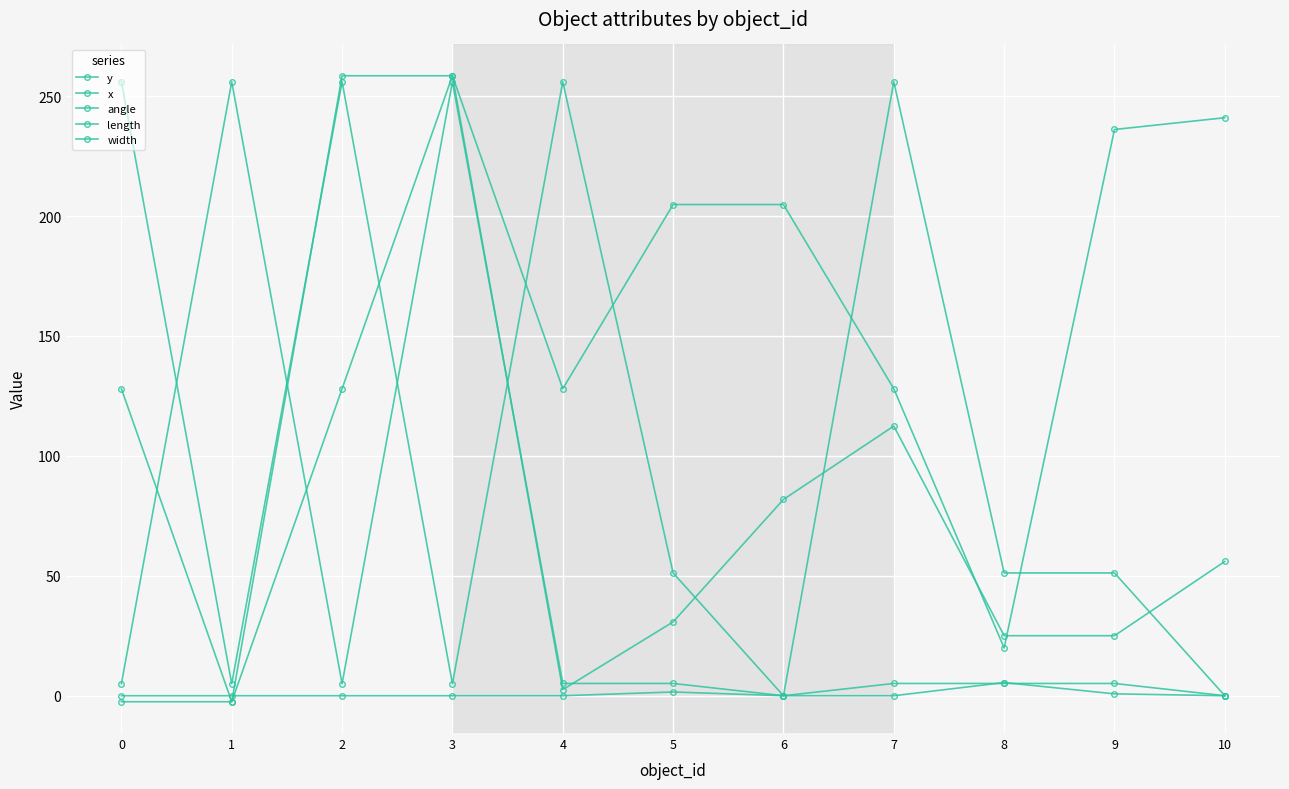

Where is width nearest to the value 128?

4